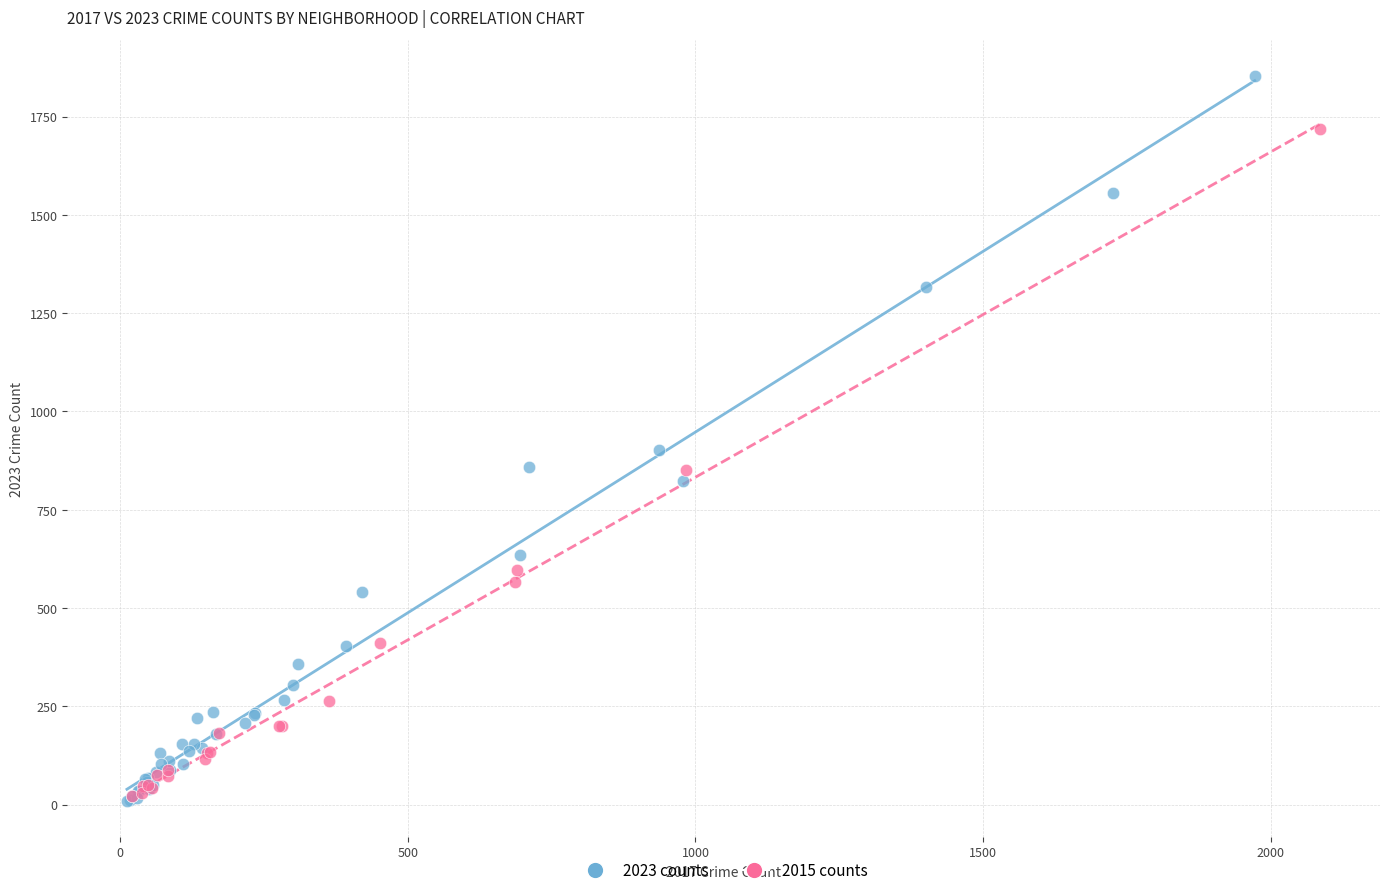

Which series has the widest spread of Y values?

2023 counts